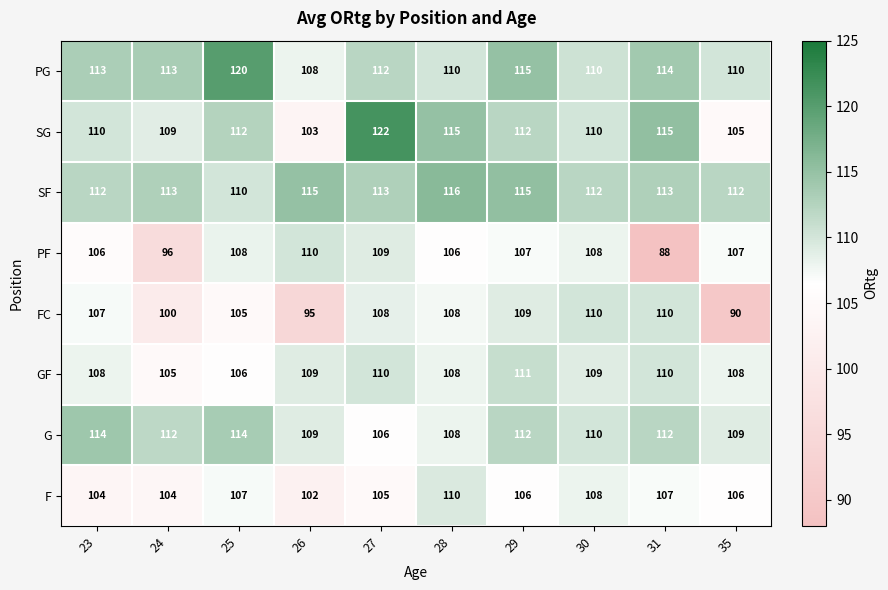

Which series has the largest total across all categories?

SF